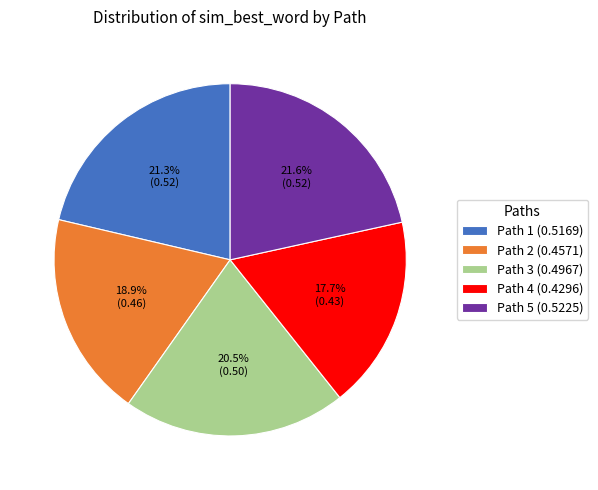

Does Path 3 account for over 50% of the chart?

No